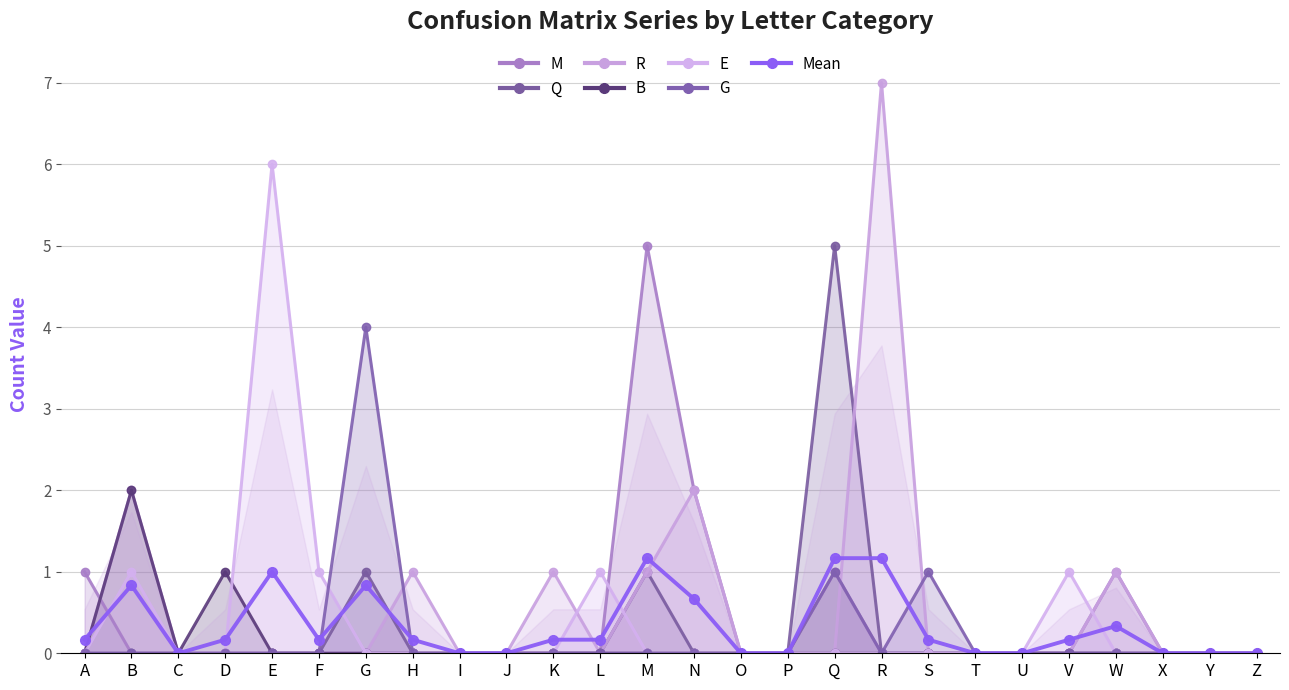

True or false: there are more than 1 points higher than both neighbors.

True